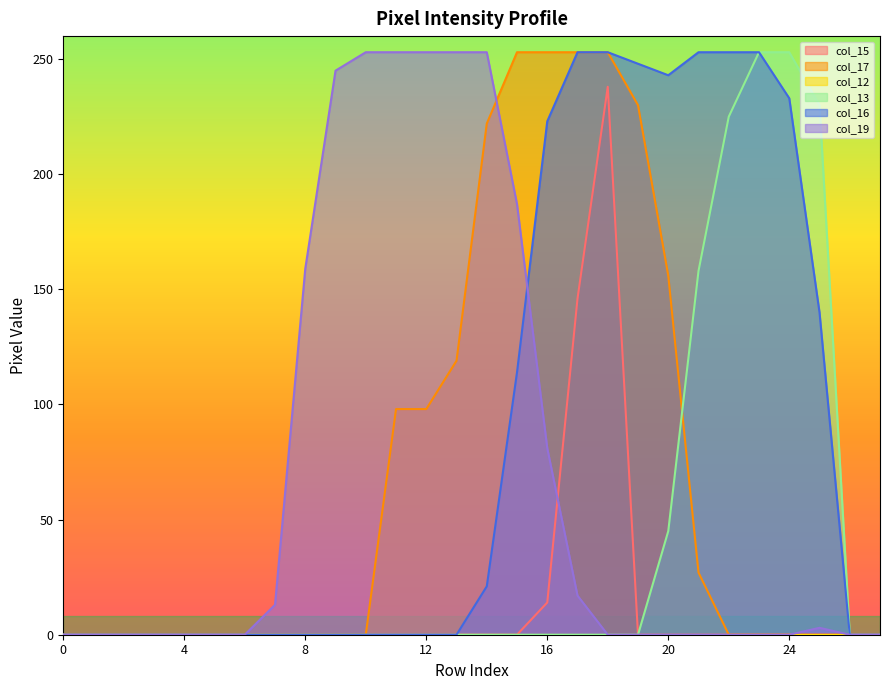

The col_19 series shows -98 at 5. True or false?

False